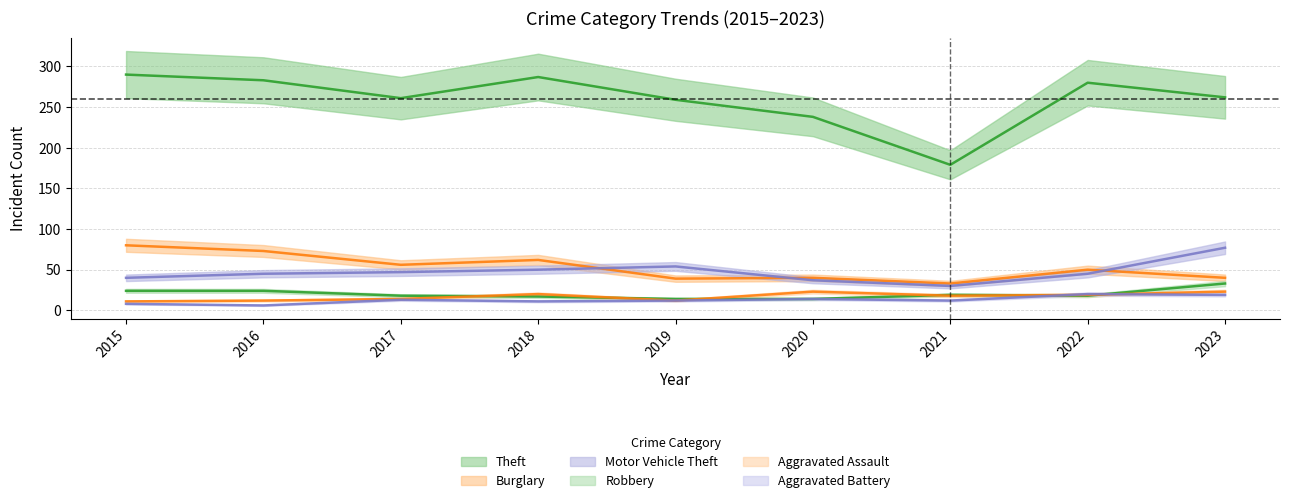

How many lines are shown in the chart?

6